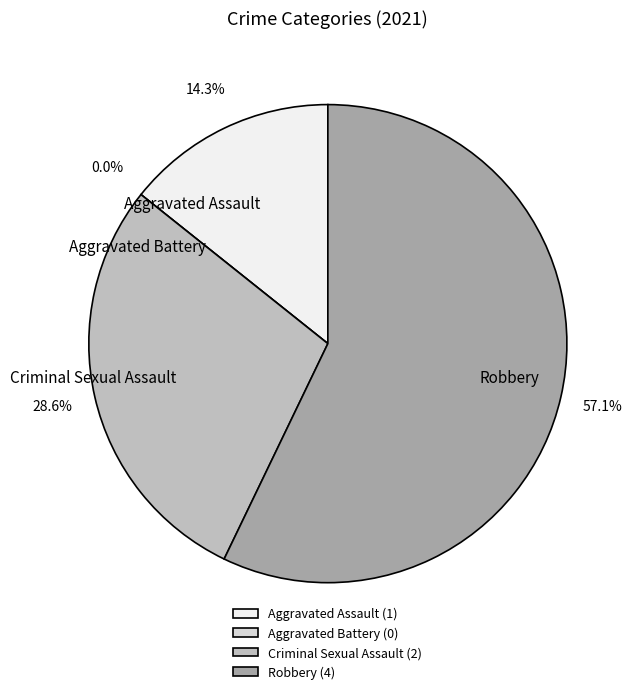

True or false: Aggravated Assault accounts for 21% of the total.

False